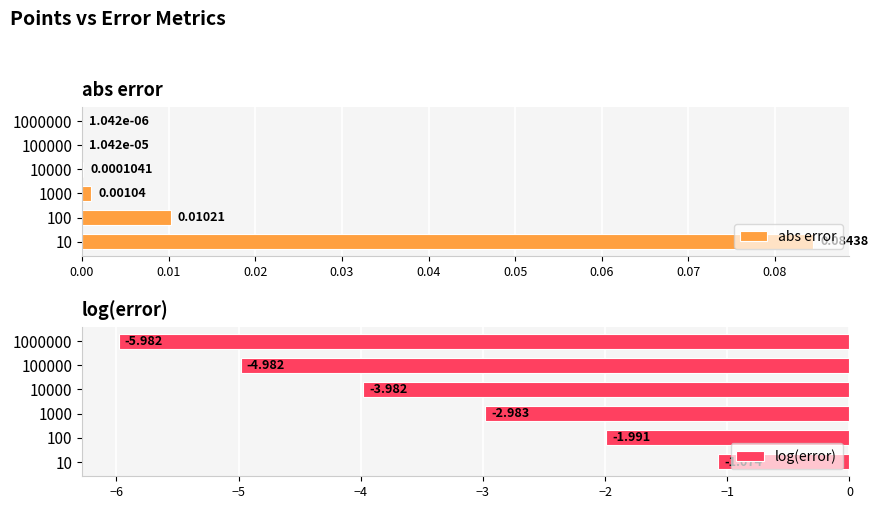

What is the difference between the maximum and minimum values in the log(error) series?

4.9